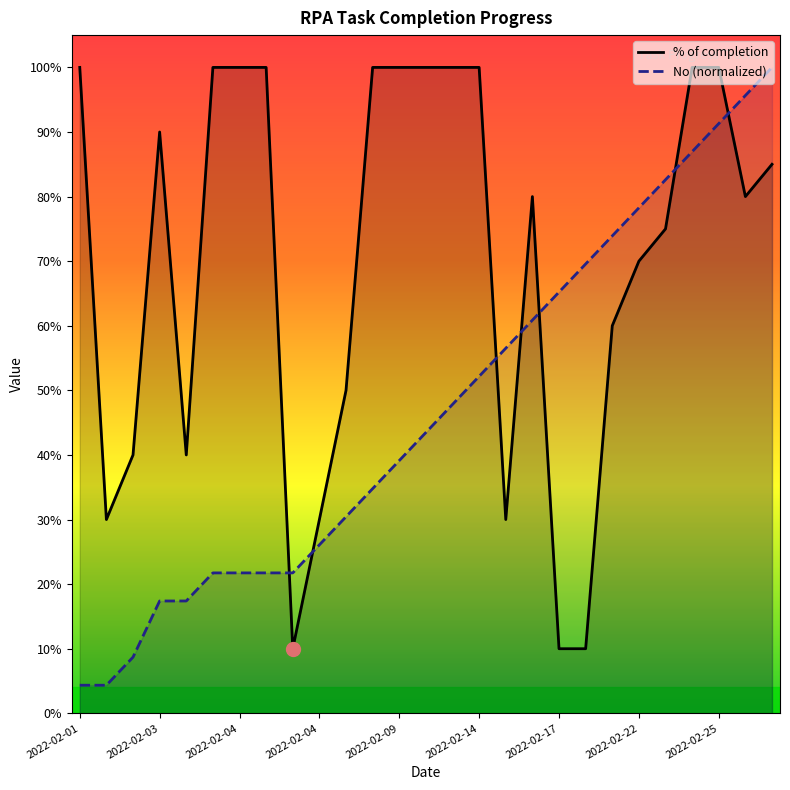

What is the sum of the % of completion values at 2022-02-04 and 10?

0.9